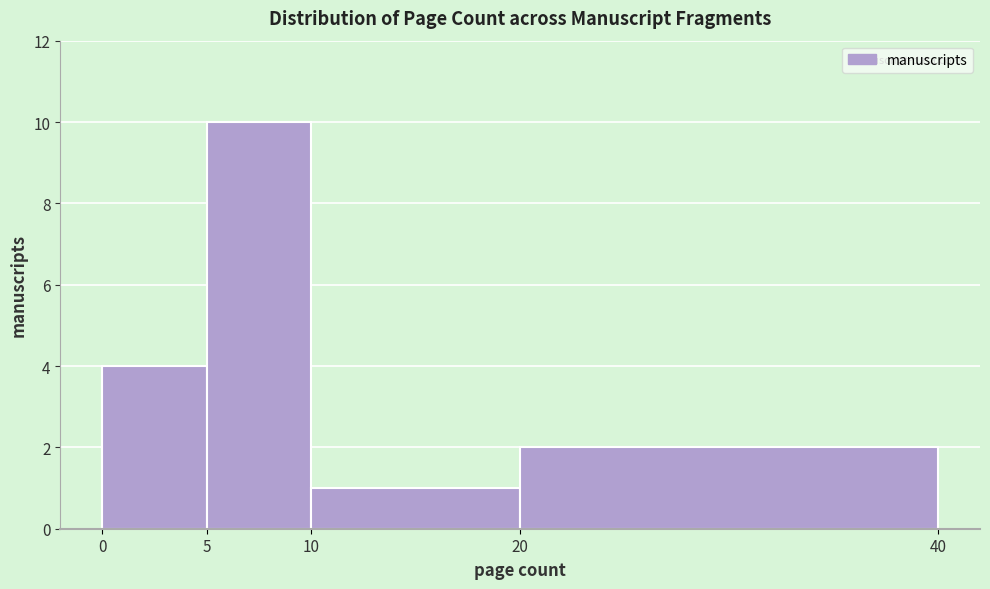

Which range on the x-axis has the tallest bar?

5 to 10